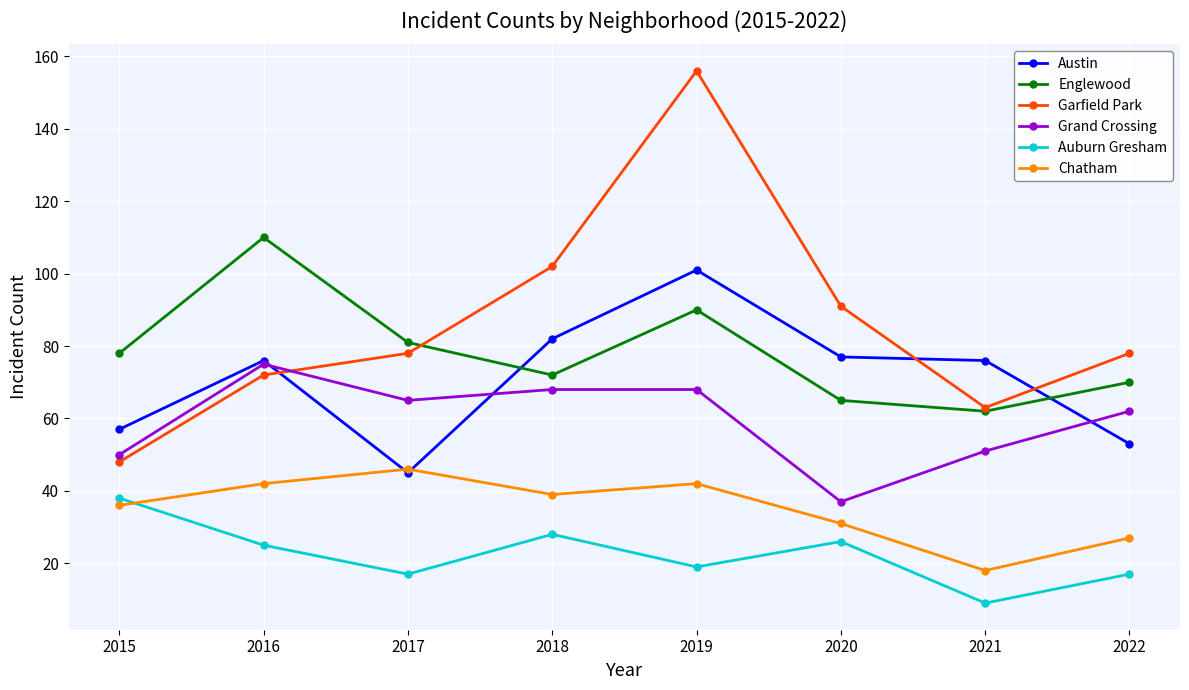

At which category is the sum across all series the highest?

2019